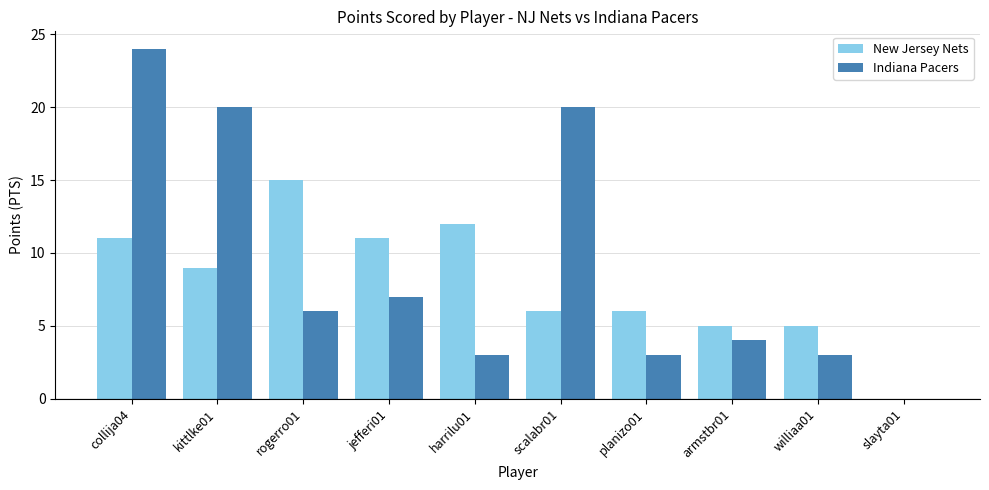

Are the bars horizontal?

No